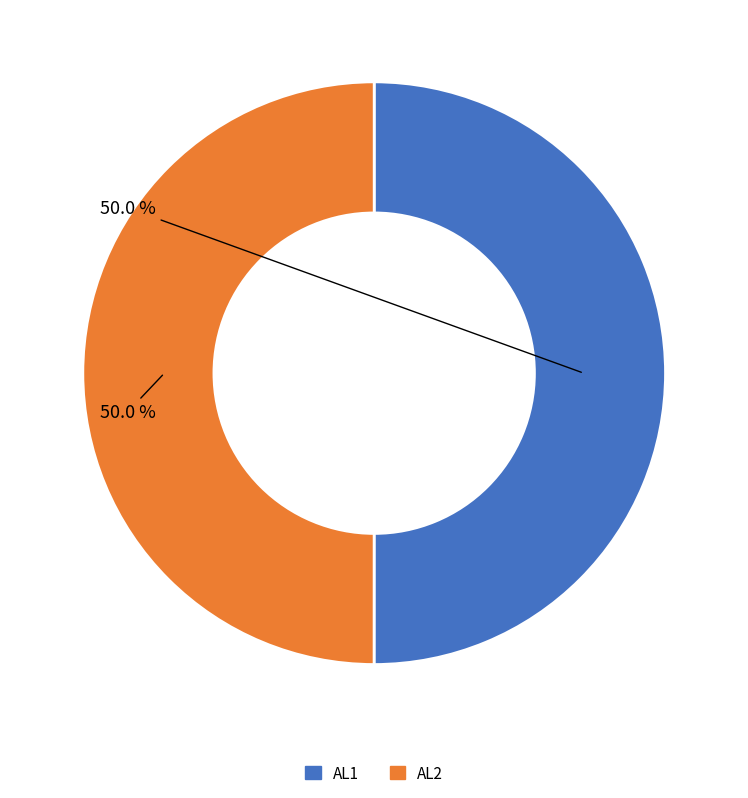

Approximately how many times larger is the value at AL2 compared to AL1?

1.0